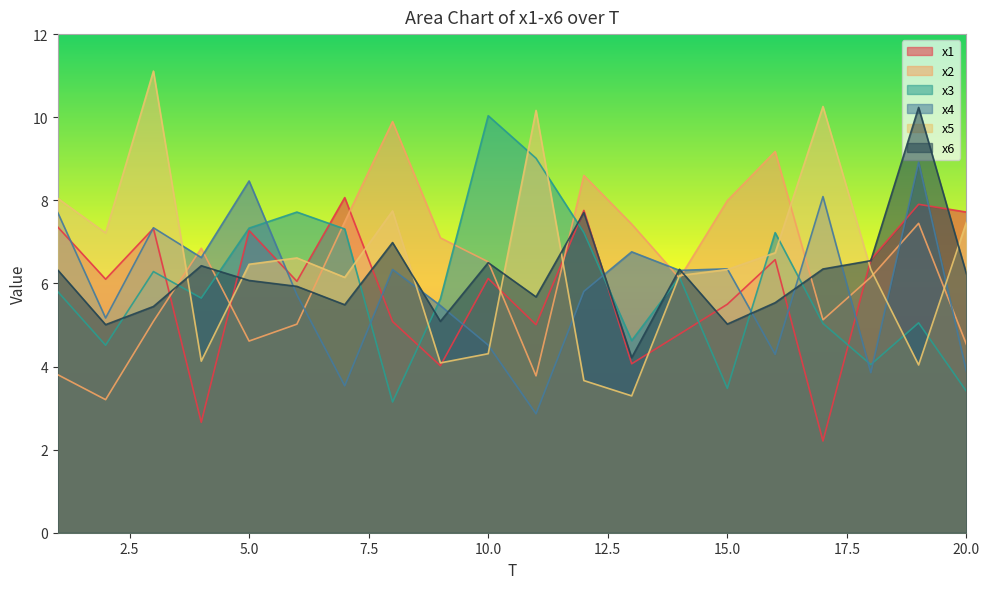

How many lines are shown in the chart?

6